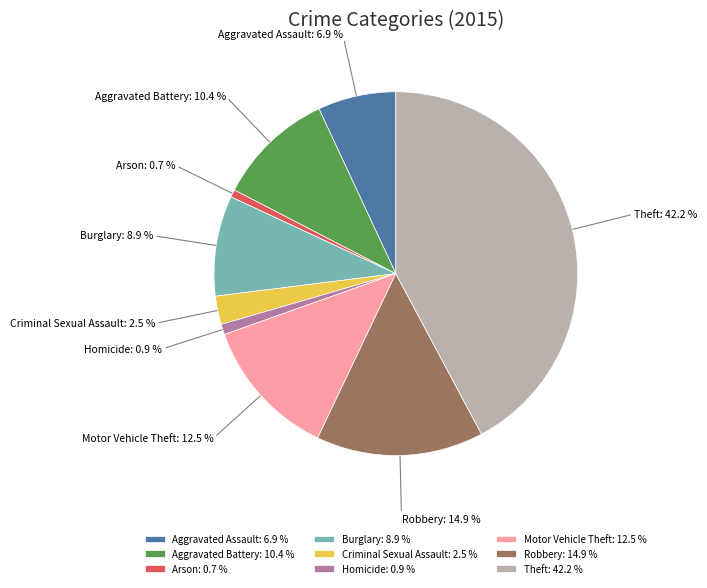

Does any single category account for the majority?

No